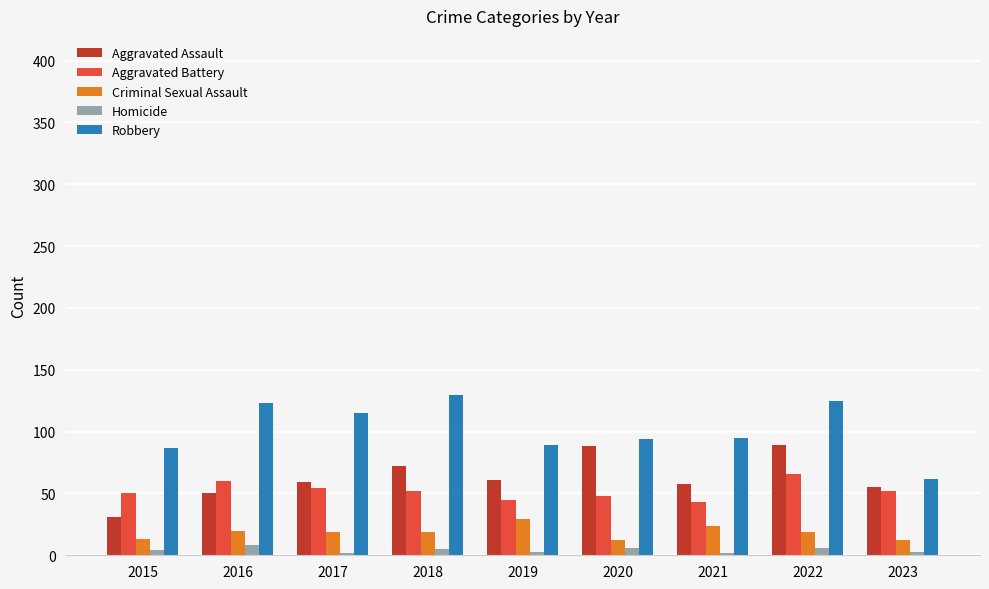

True or false: Robbery has a value of 56 at 2017.

False